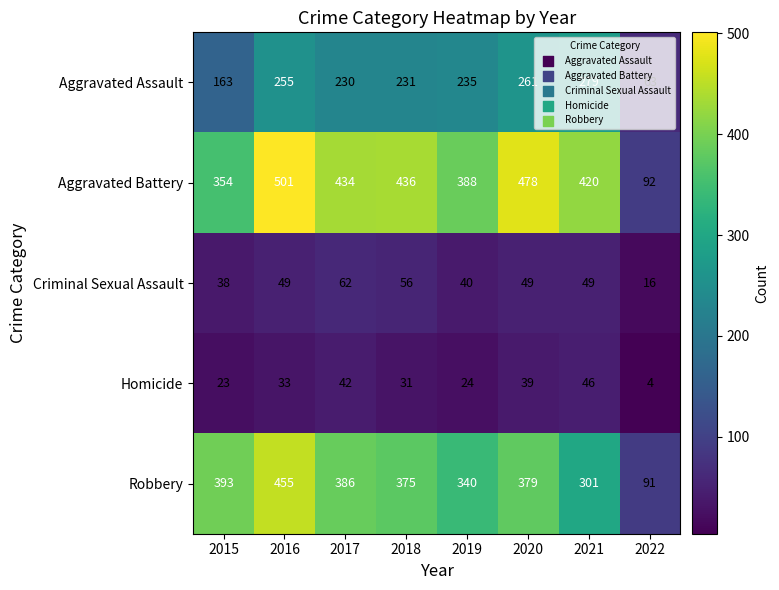

Is it true that Aggravated Battery equals 728 at 2017?

False